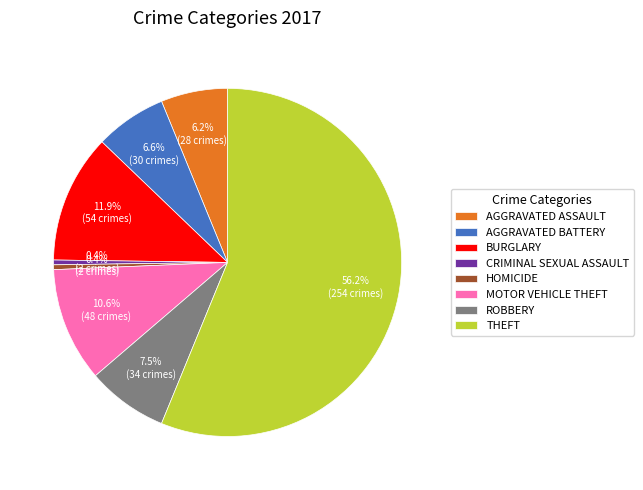

Approximately how many times larger is the value at MOTOR VEHICLE THEFT compared to ROBBERY?

1.4